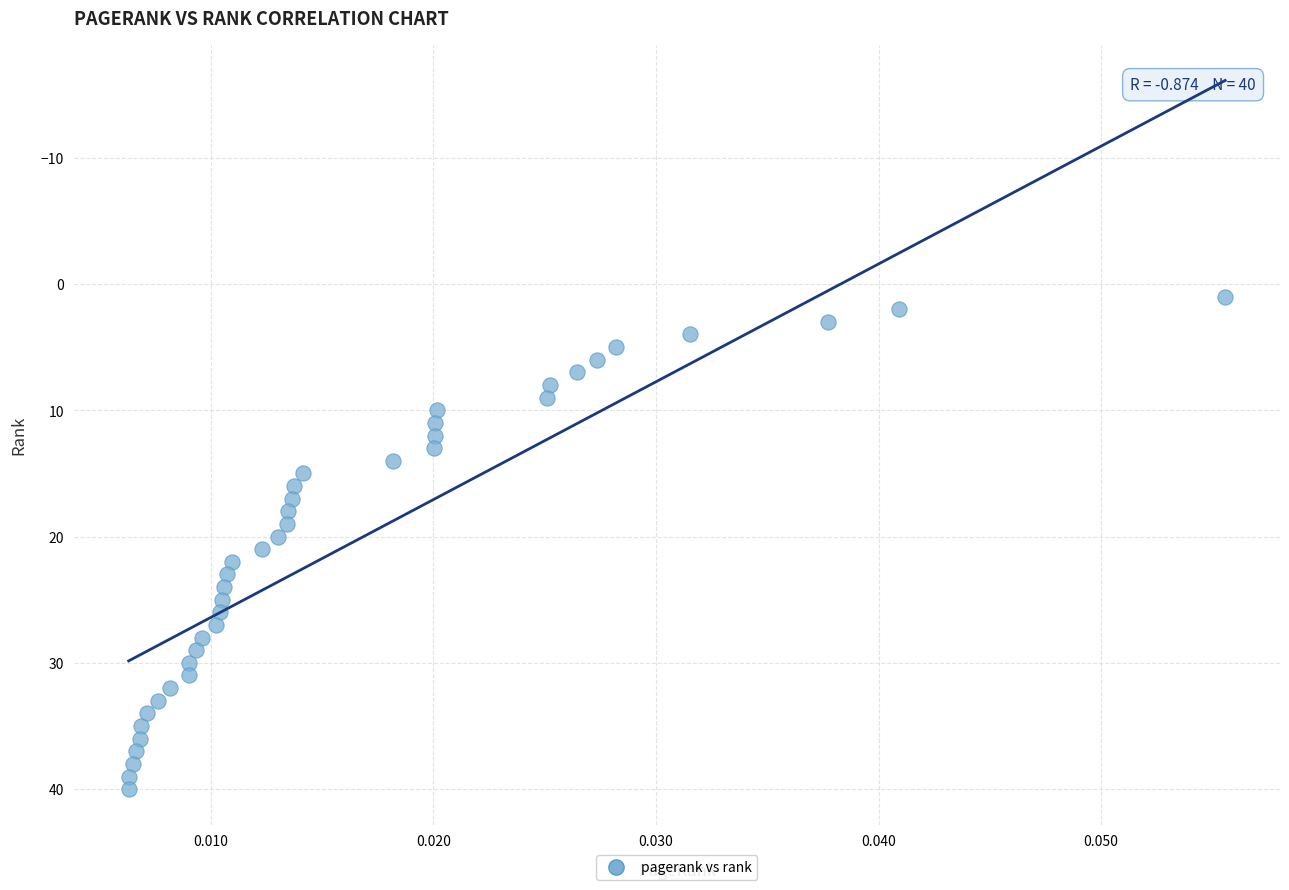

What is the range of Y values (max minus min)?

39